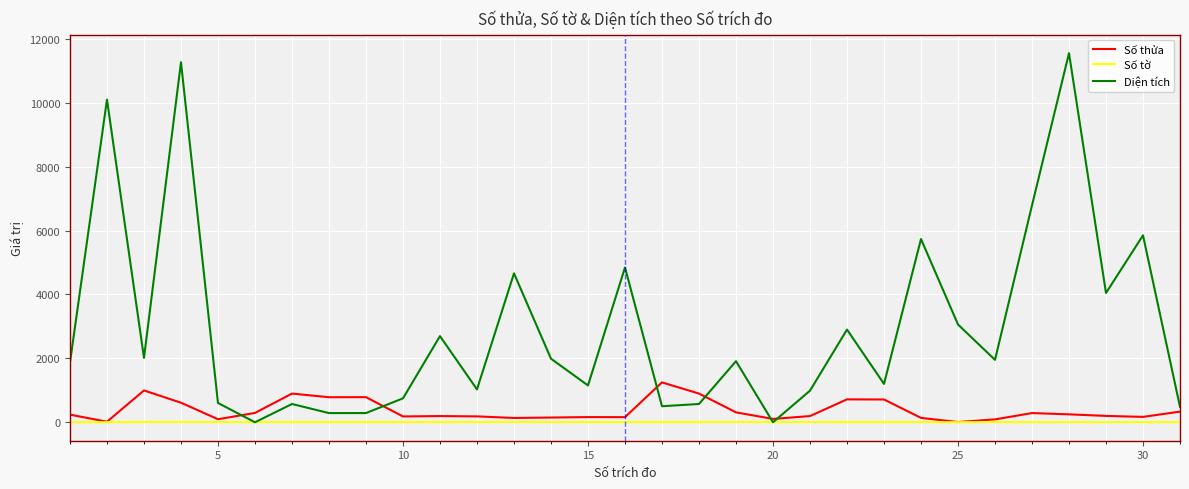

What is the maximum value shown in the chart?

11552.0